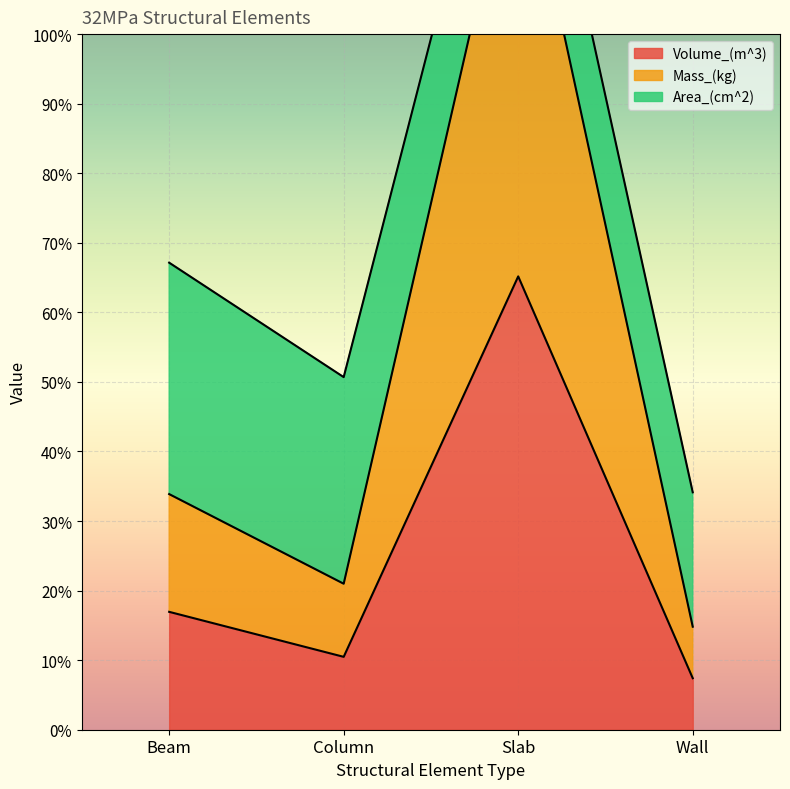

What position from the left is Wall?

4